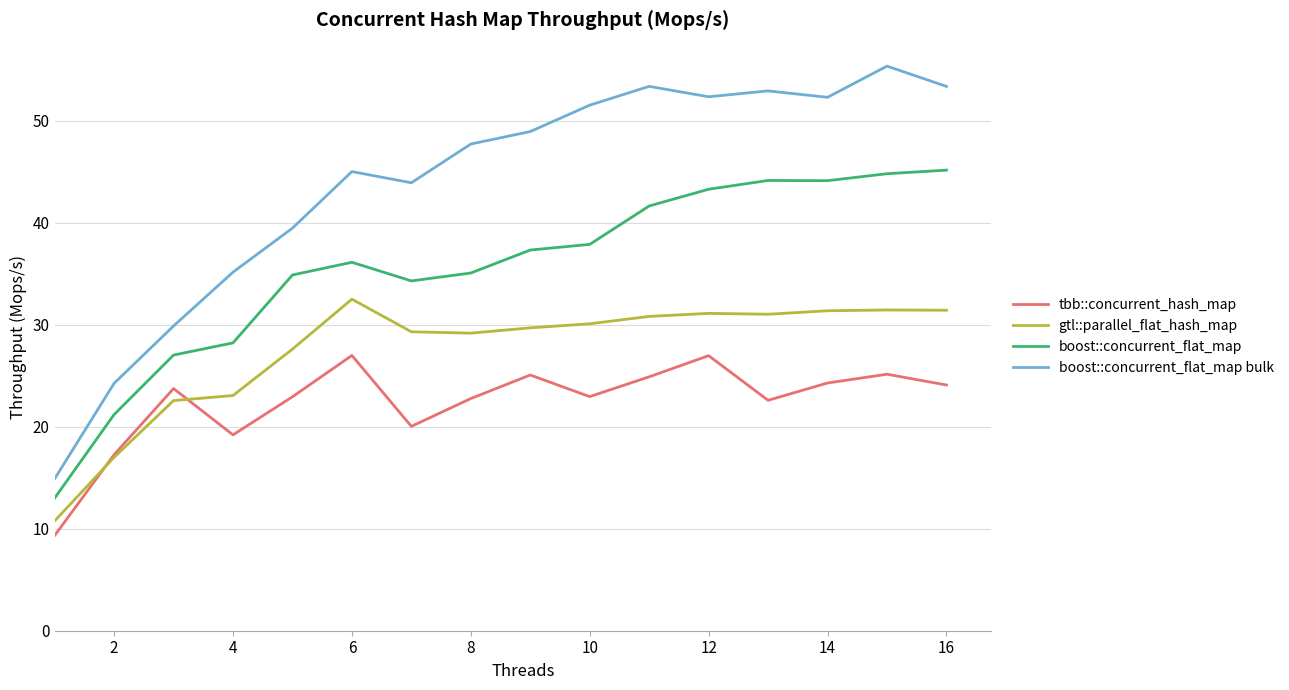

Which series has the largest total across all categories?

boost::concurrent_flat_map bulk